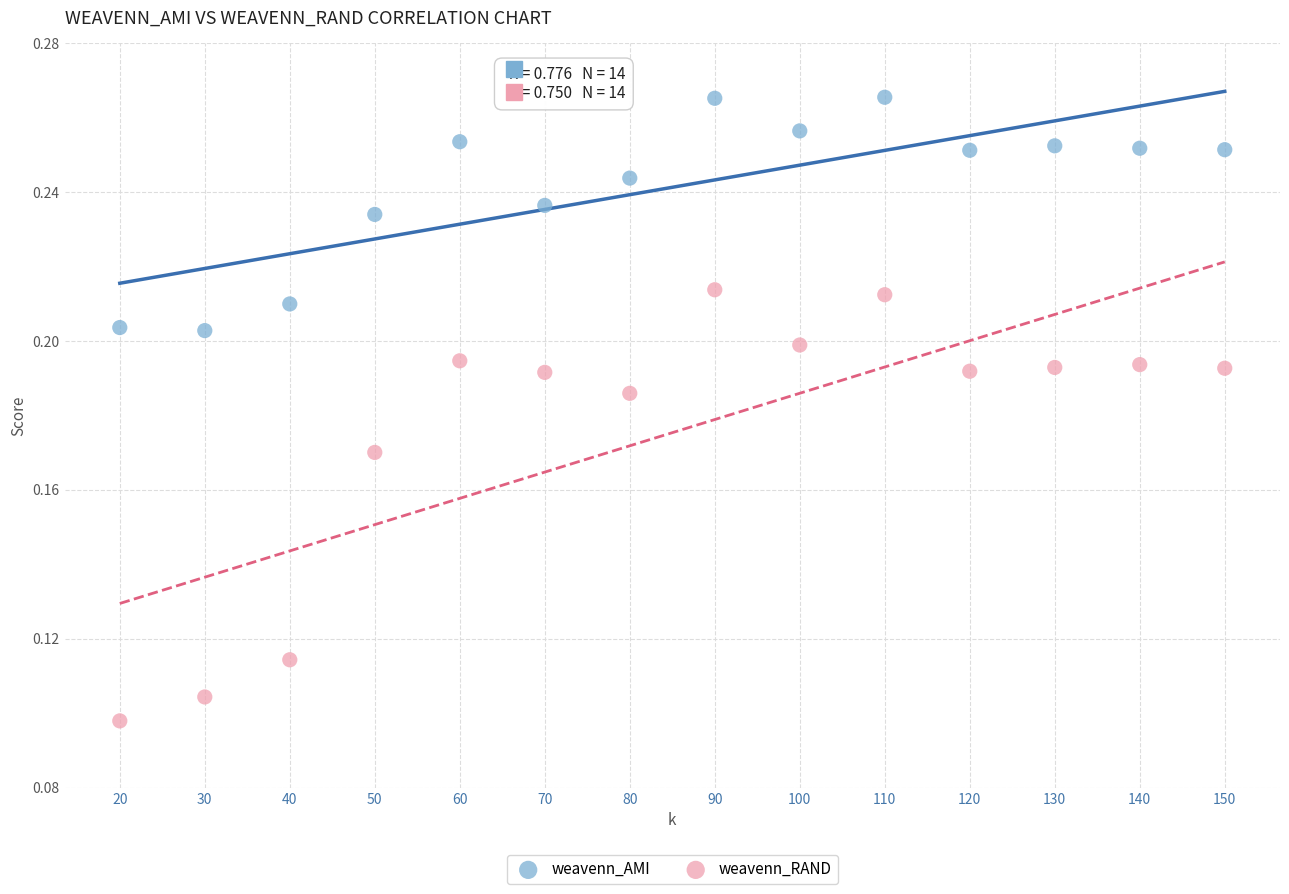

What is the X range (max minus min) for the scatter plot?

130.0